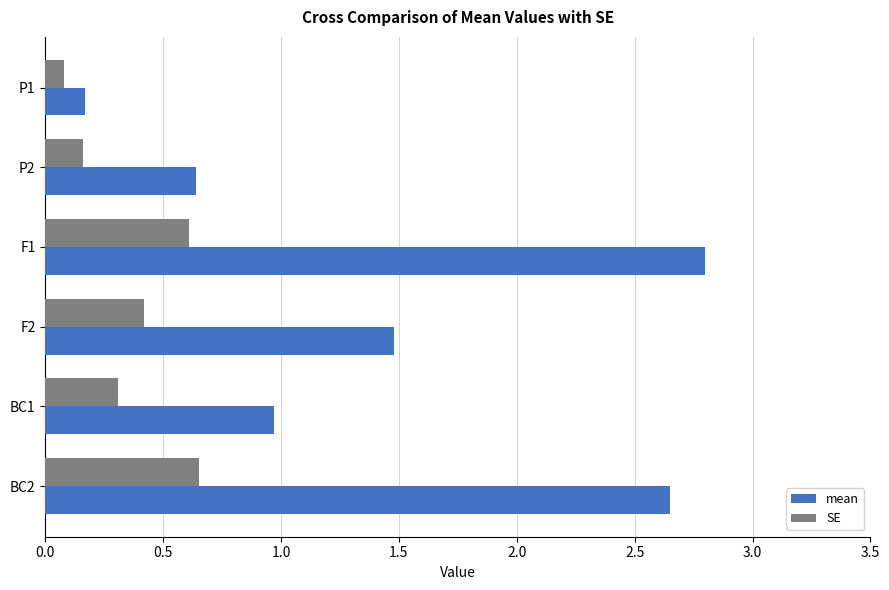

What is the difference between the second highest and minimum values in the SE series?

0.5